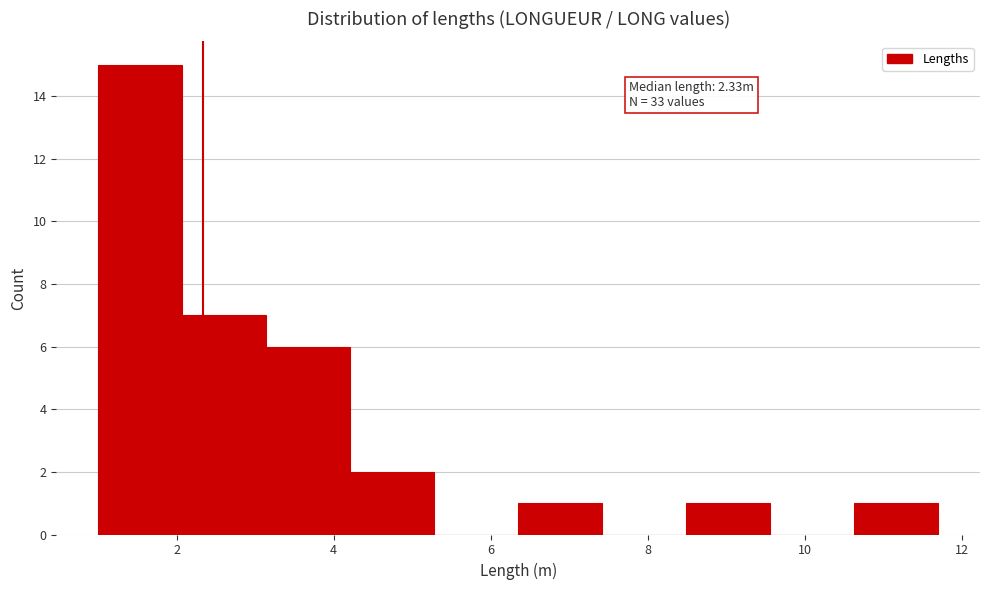

Over which range of the x-axis is the bar tallest?

1.0 to 2.0